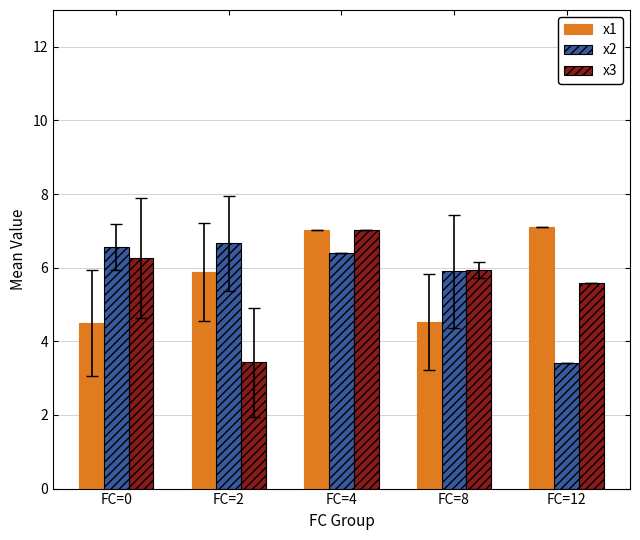

What is the value of the x1 bar at the 2nd from the left?

5.9